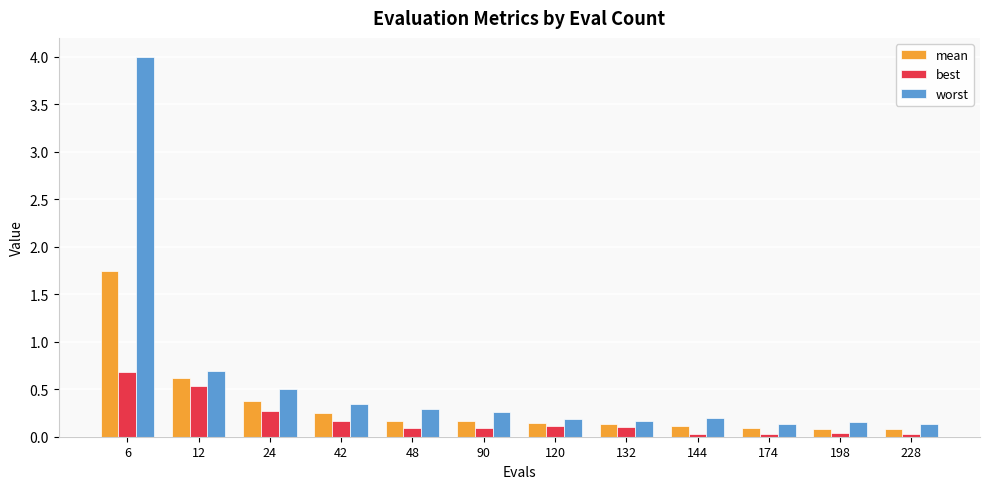

What is the difference between the mean values at 12 and 6?

1.1